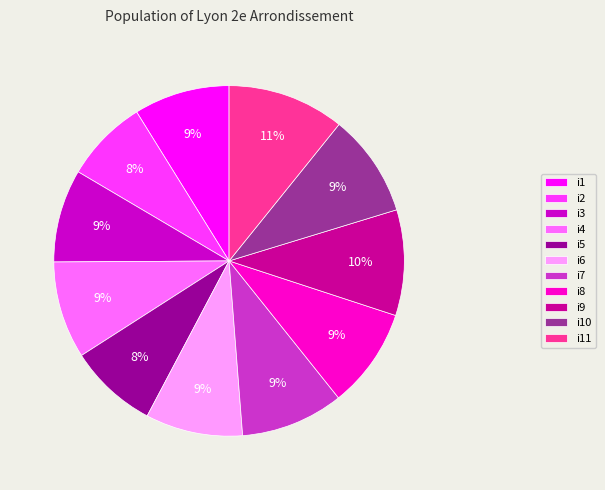

Which slice is the largest?

i11